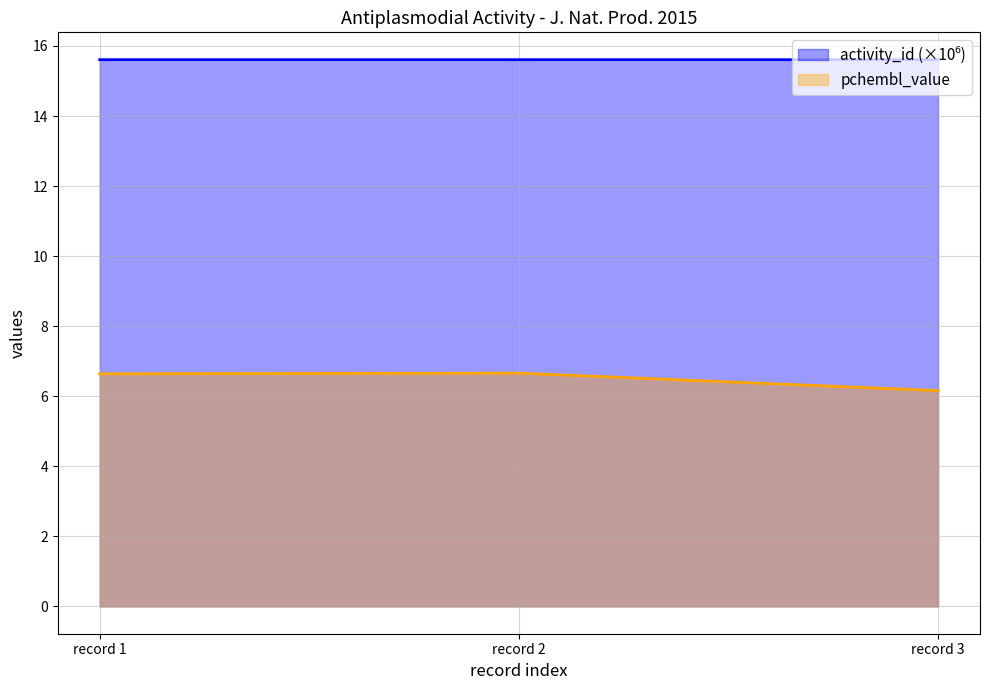

How many lines are shown in the chart?

2